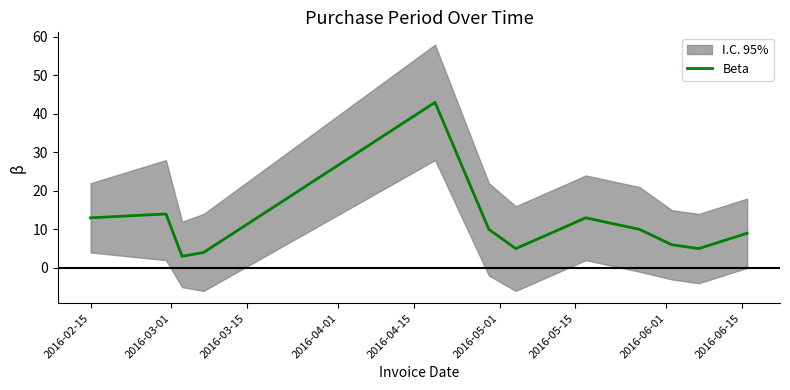

What is the maximum value shown in the chart?

43